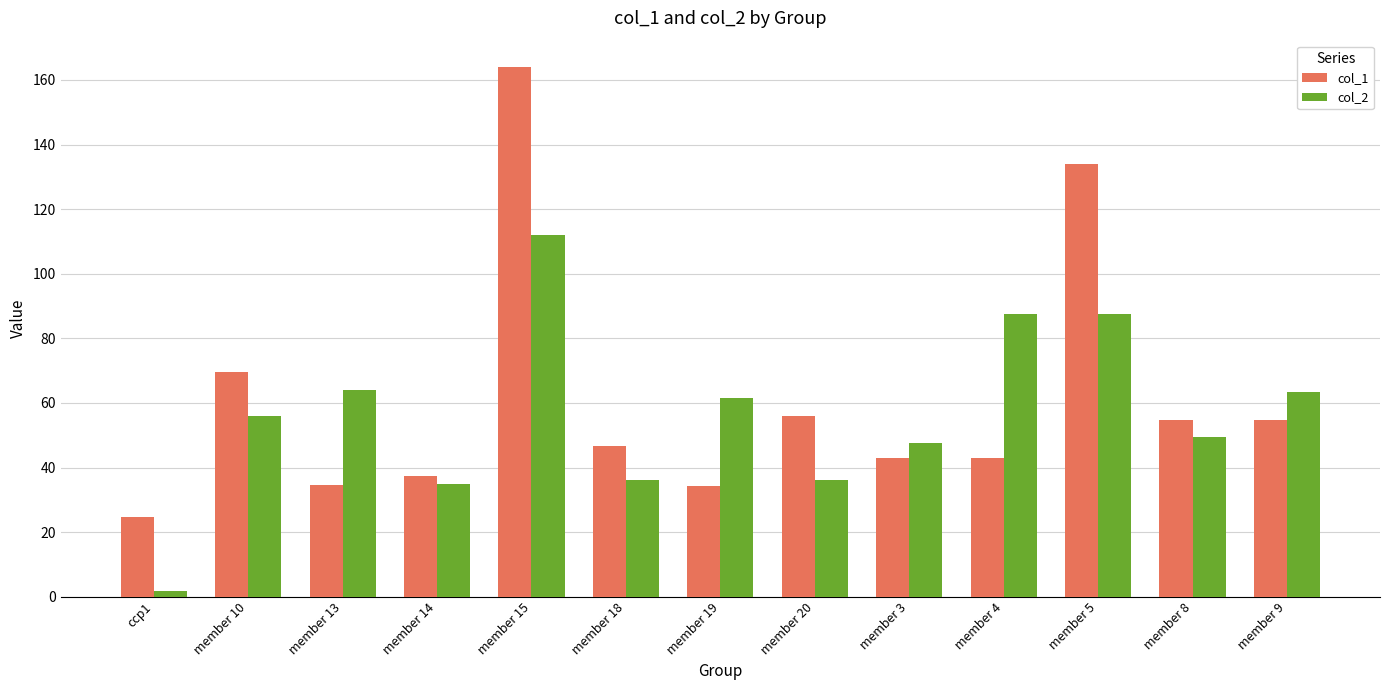

Which series has the largest total across all categories?

col_1